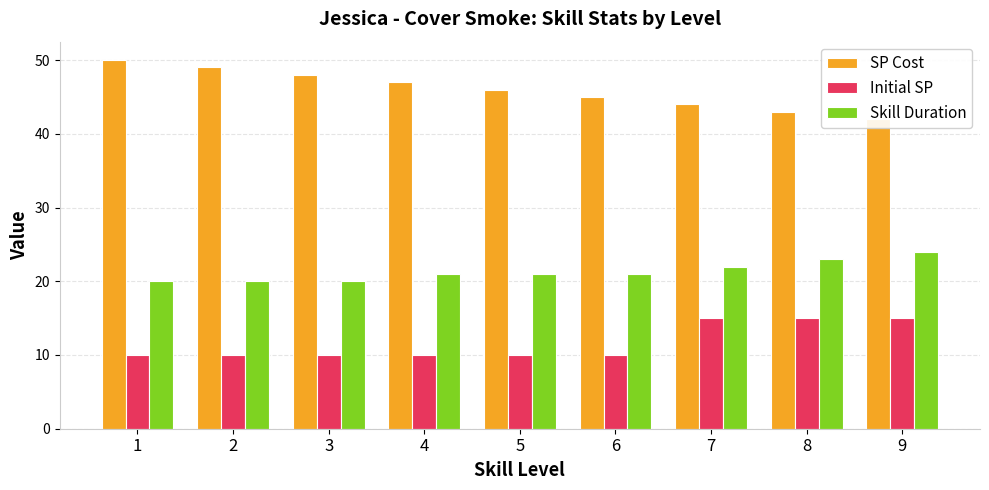

Between 9 and 8, which is larger?

8